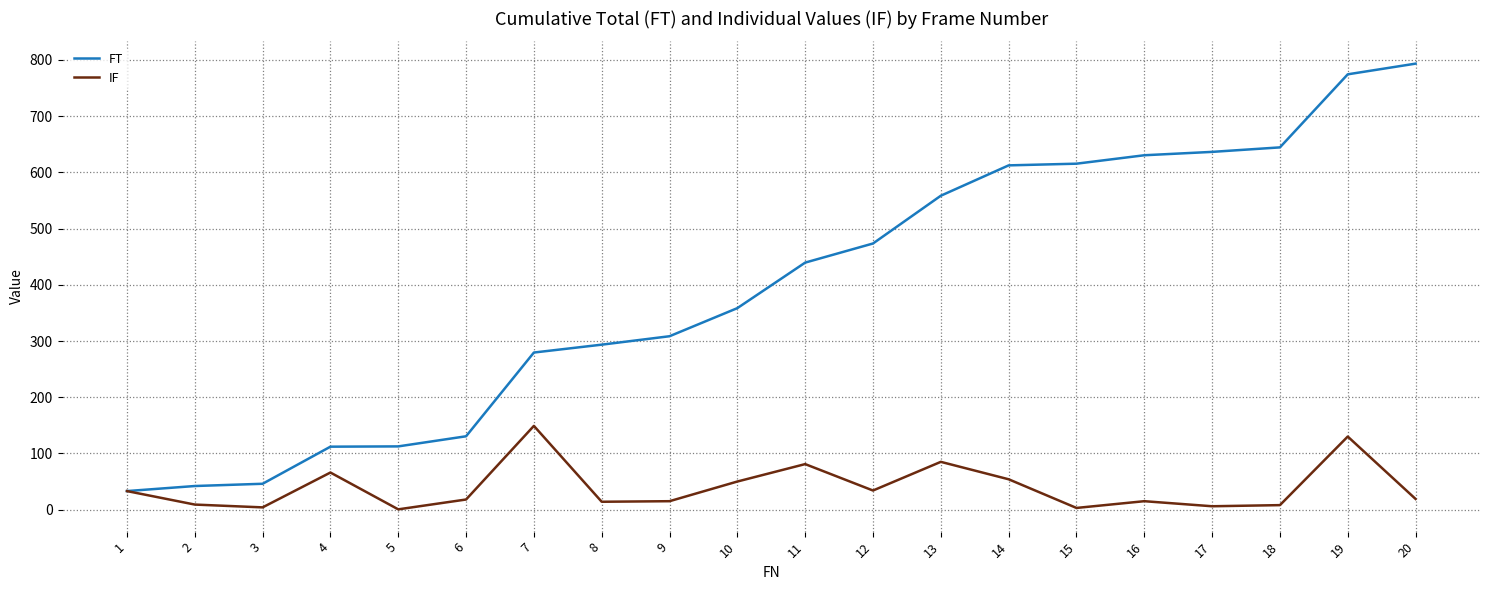

List the series in order of their peak value, lowest first.

IF, FT